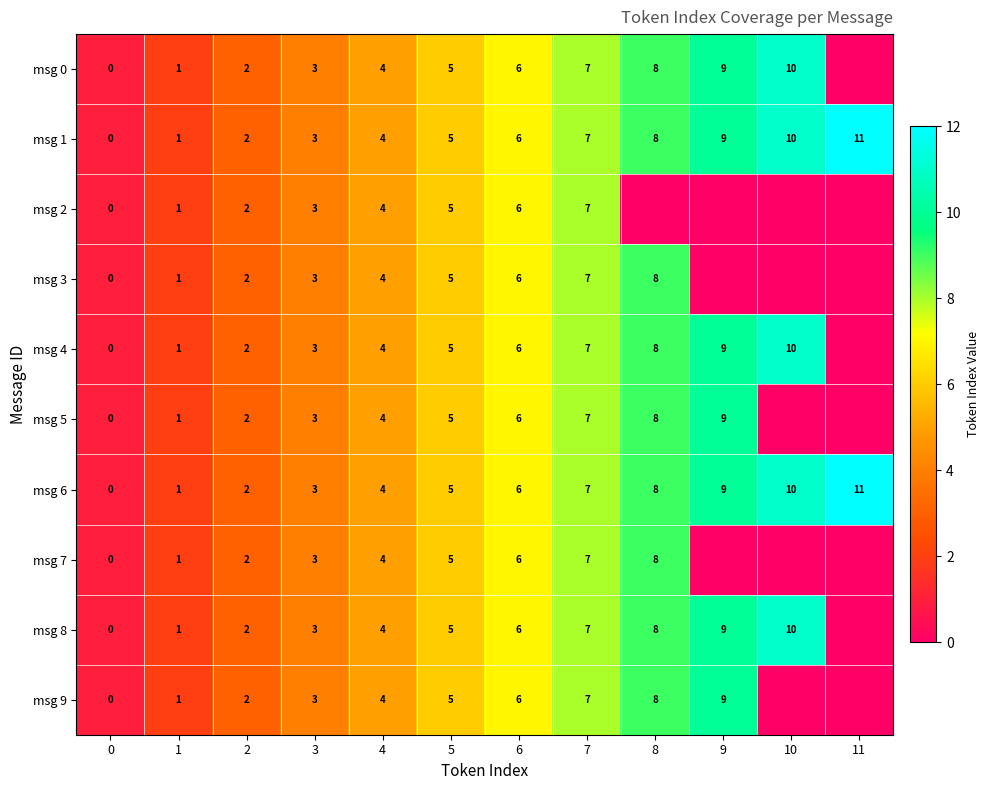

What is the sum of the msg 2 values at 1 and 4?

5